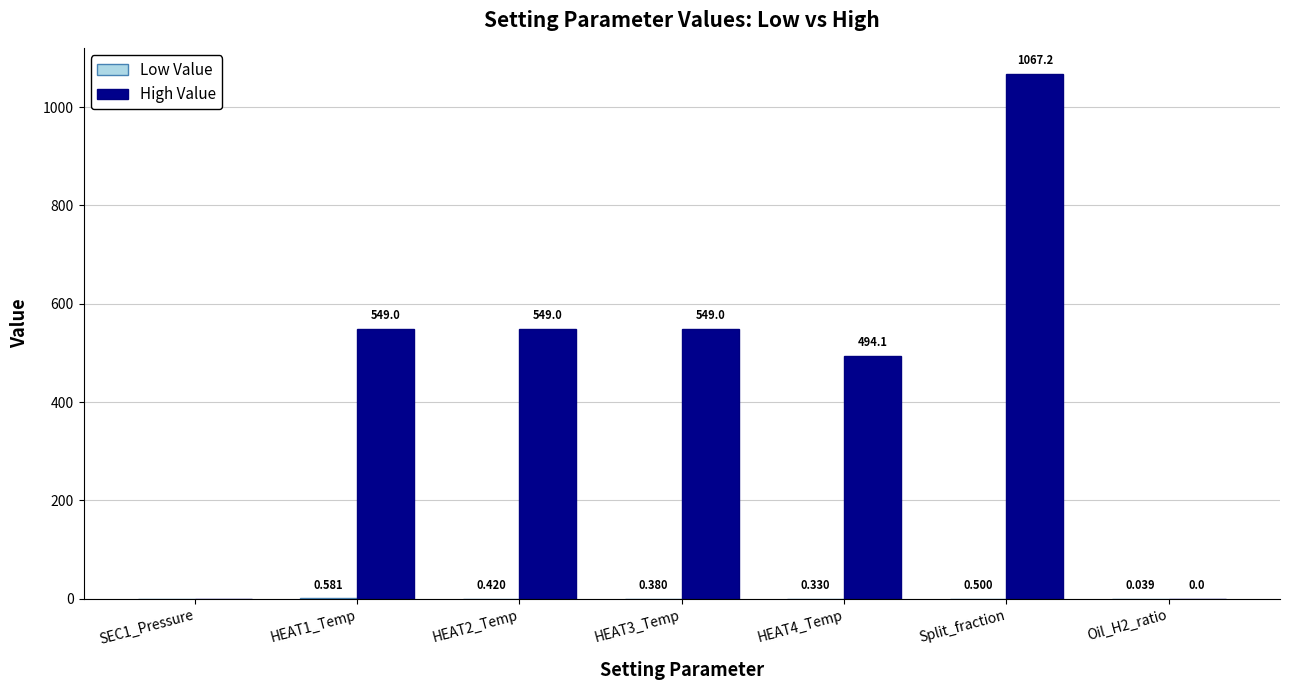

Which series changed the most between SEC1_Pressure and HEAT3_Temp?

High Value